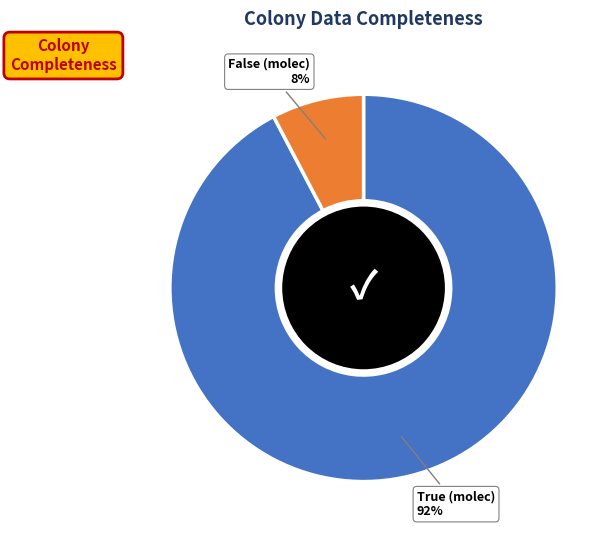

Which category has the biggest portion of the pie?

True (molec)